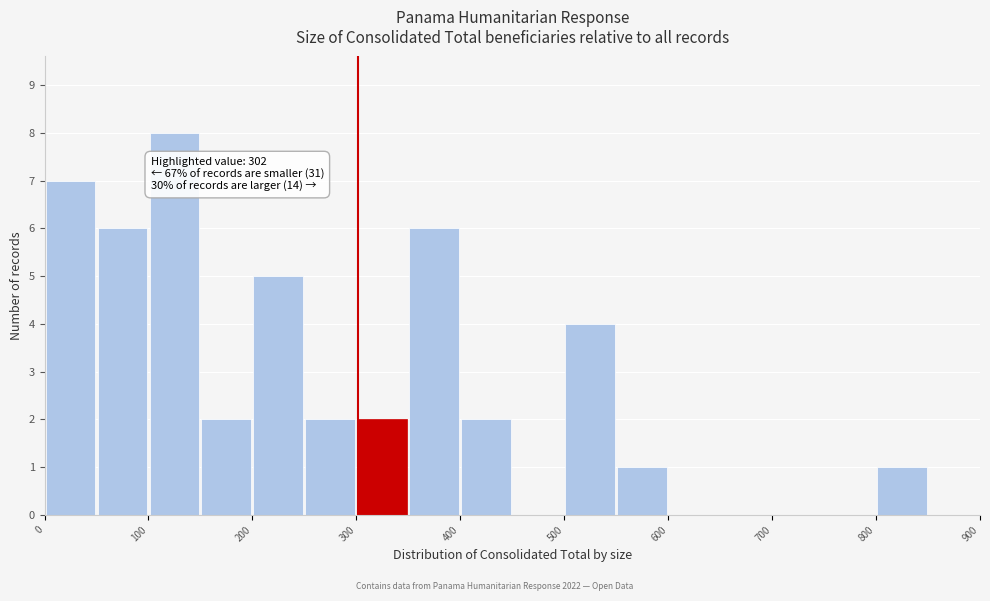

Which range on the x-axis has the tallest bar?

100 to 150